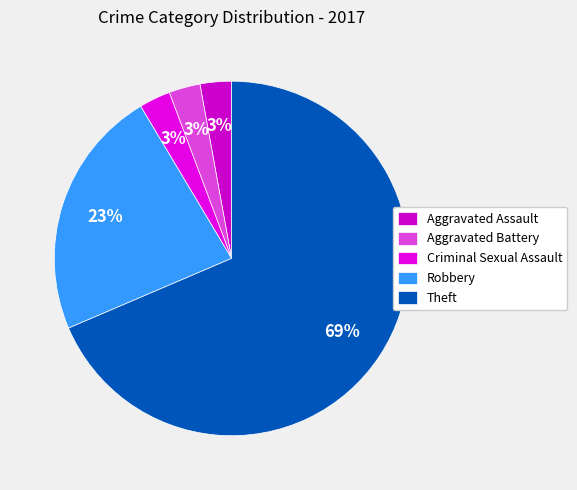

To the nearest percent, what is the average slice percentage?

20%